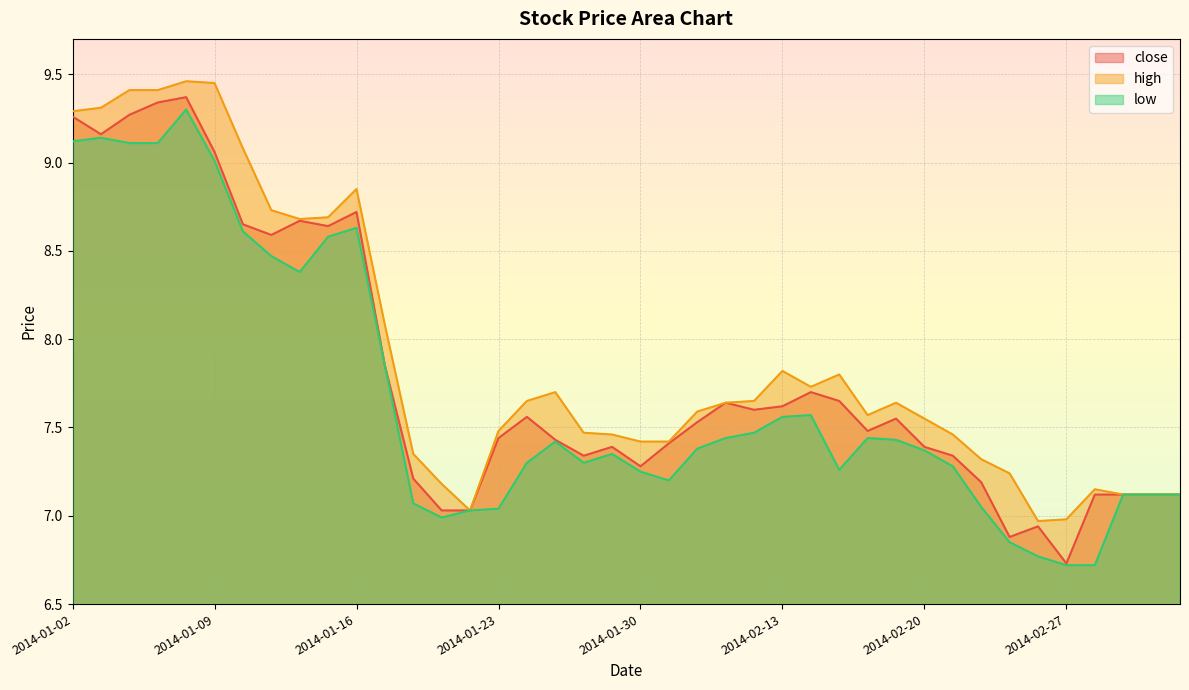

At how many categories does at least one series exceed 8?

12